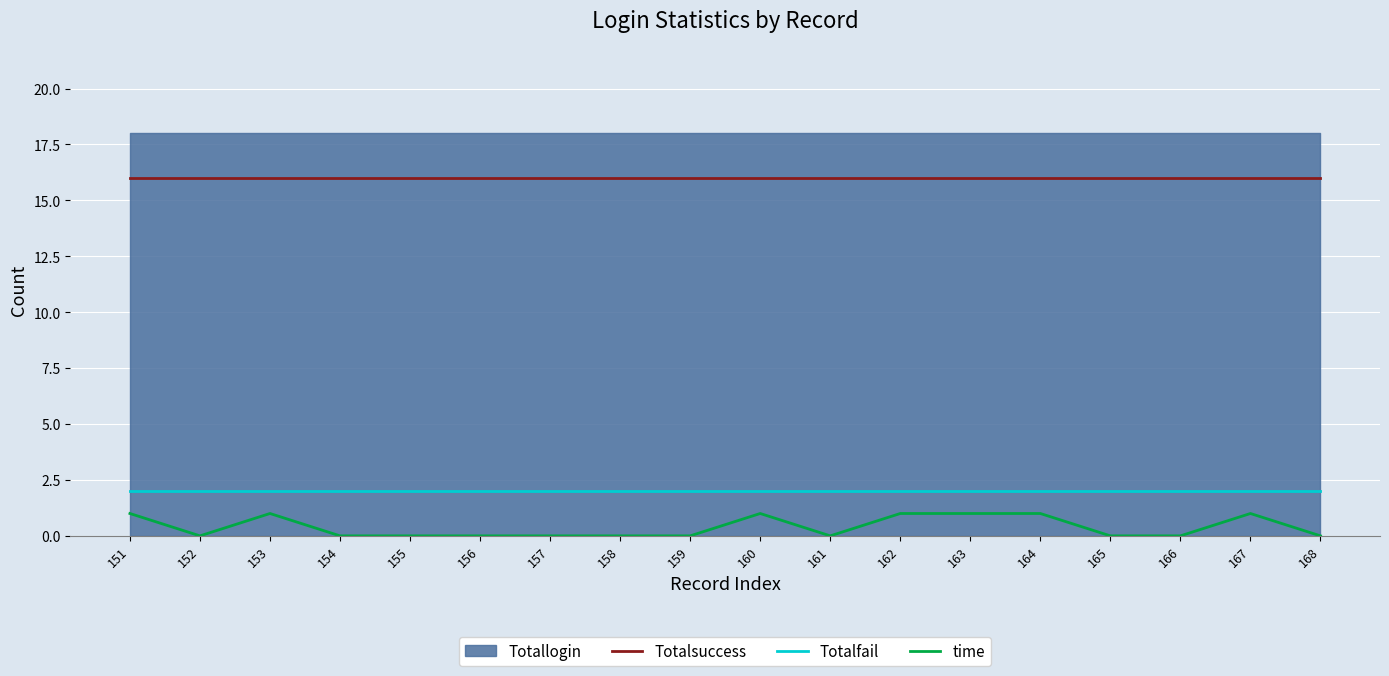

Is it true that Totalfail equals 2 at 164?

True